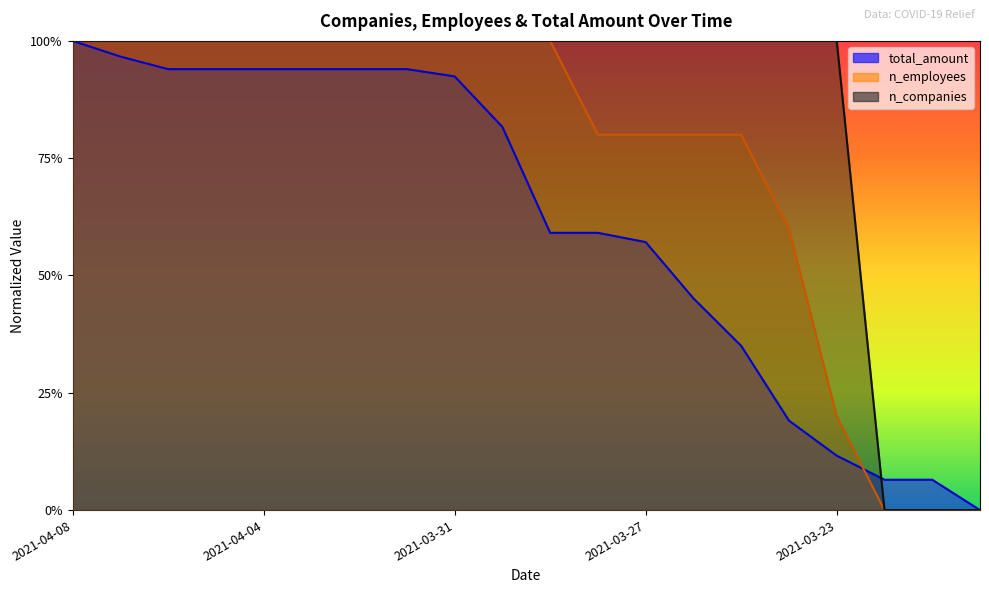

What is the sum of all total_amount values?

12.3